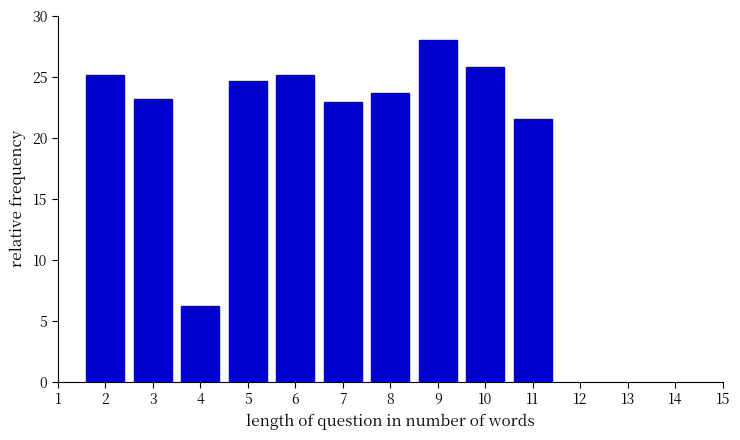

Reading left to right, transcribe all the data shown in this chart.

2=25.1	3=23.2	4=6.2	5=24.6	6=25.1	7=23.0	8=23.7	9=28.0	10=25.8	11=21.5